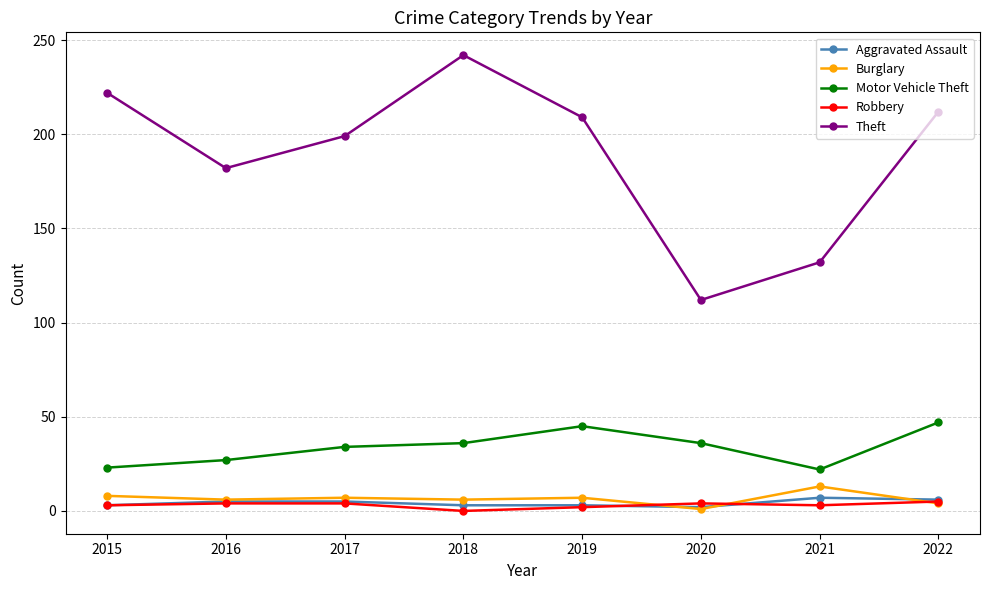

The Motor Vehicle Theft series shows 40 at 2016. True or false?

False